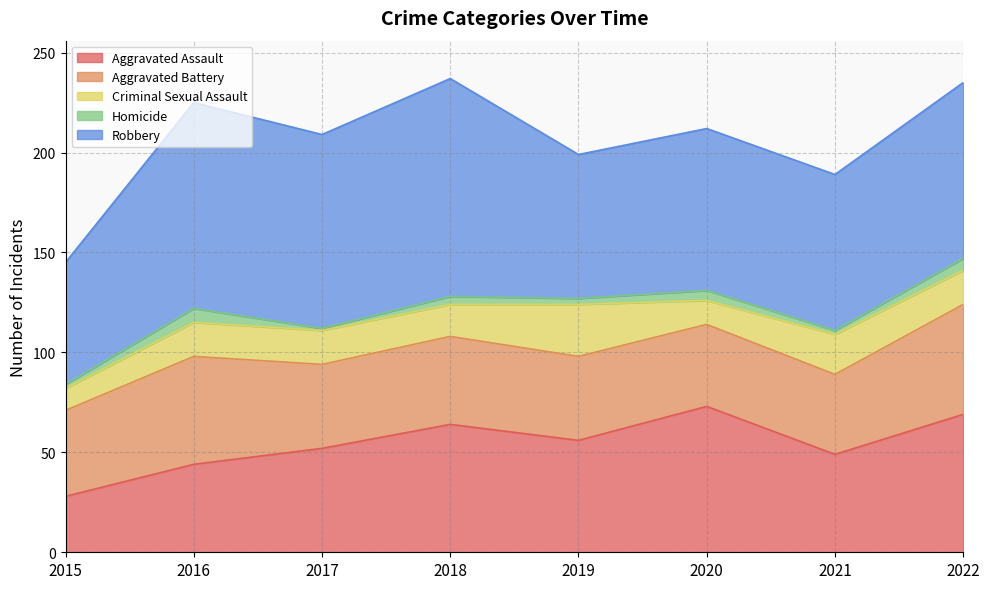

Reading left to right, what are all the values shown in this chart?

Aggravated Assault: 2015=28	2016=44	2017=52	2018=64	2019=56	2020=73	2021=49	2022=69
Aggravated Battery: 2015=43	2016=54	2017=42	2018=44	2019=42	2020=41	2021=40	2022=55
Criminal Sexual Assault: 2015=11	2016=17	2017=17	2018=16	2019=26	2020=12	2021=20	2022=17
Homicide: 2015=2	2016=7	2017=1	2018=4	2019=3	2020=5	2021=2	2022=6
Robbery: 2015=61	2016=103	2017=97	2018=109	2019=72	2020=81	2021=78	2022=88